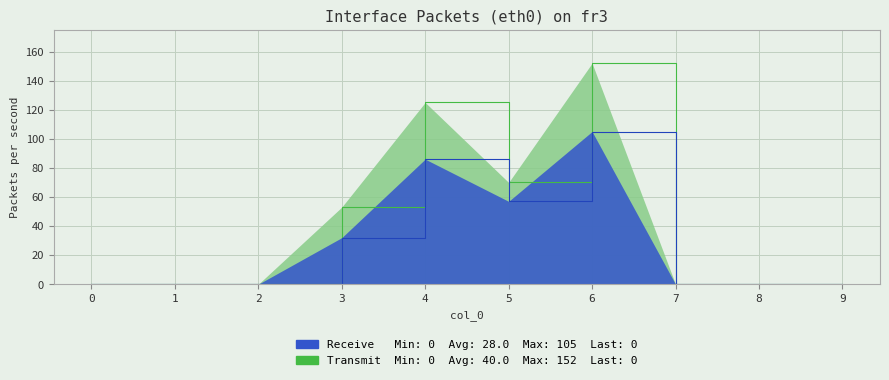

Where is 4 nearest to the value 76?

5